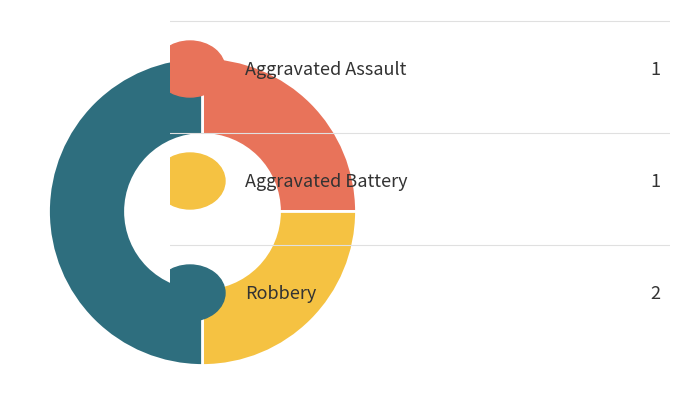

What is the largest slice in the pie chart?

Robbery